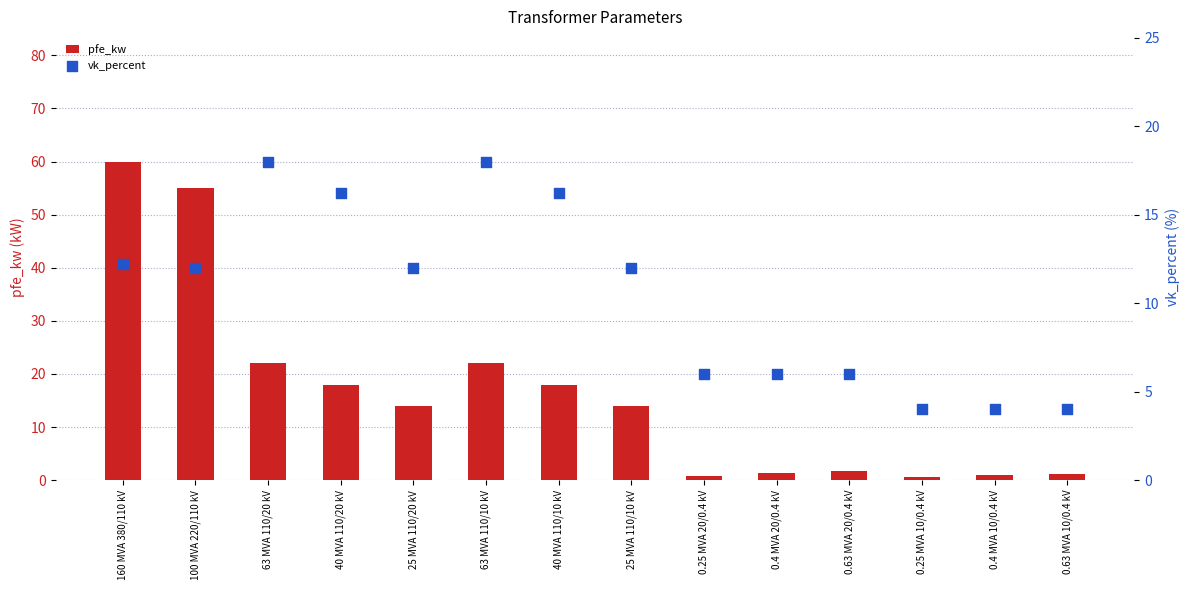

What is the total value across all series at 40 MVA 110/10 kV?

34.2